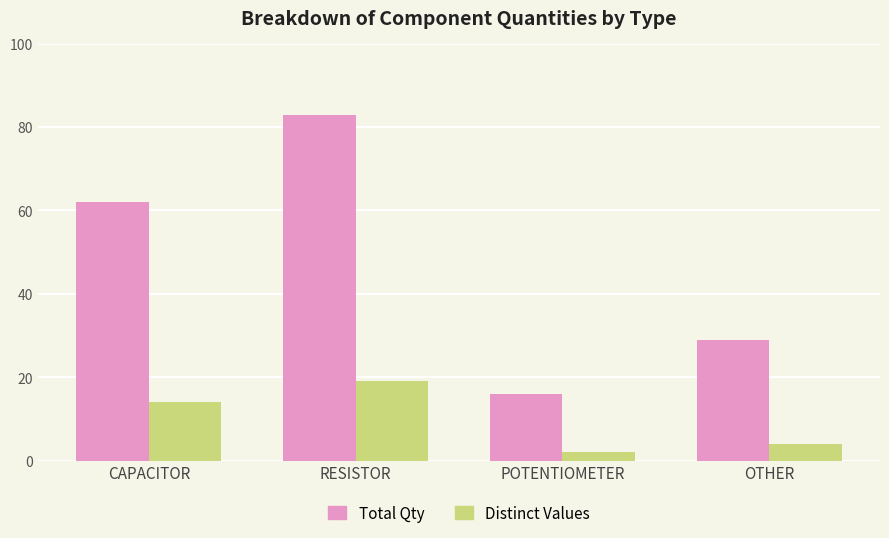

At RESISTOR, list the series in order from smallest to largest.

Distinct Values, Total Qty